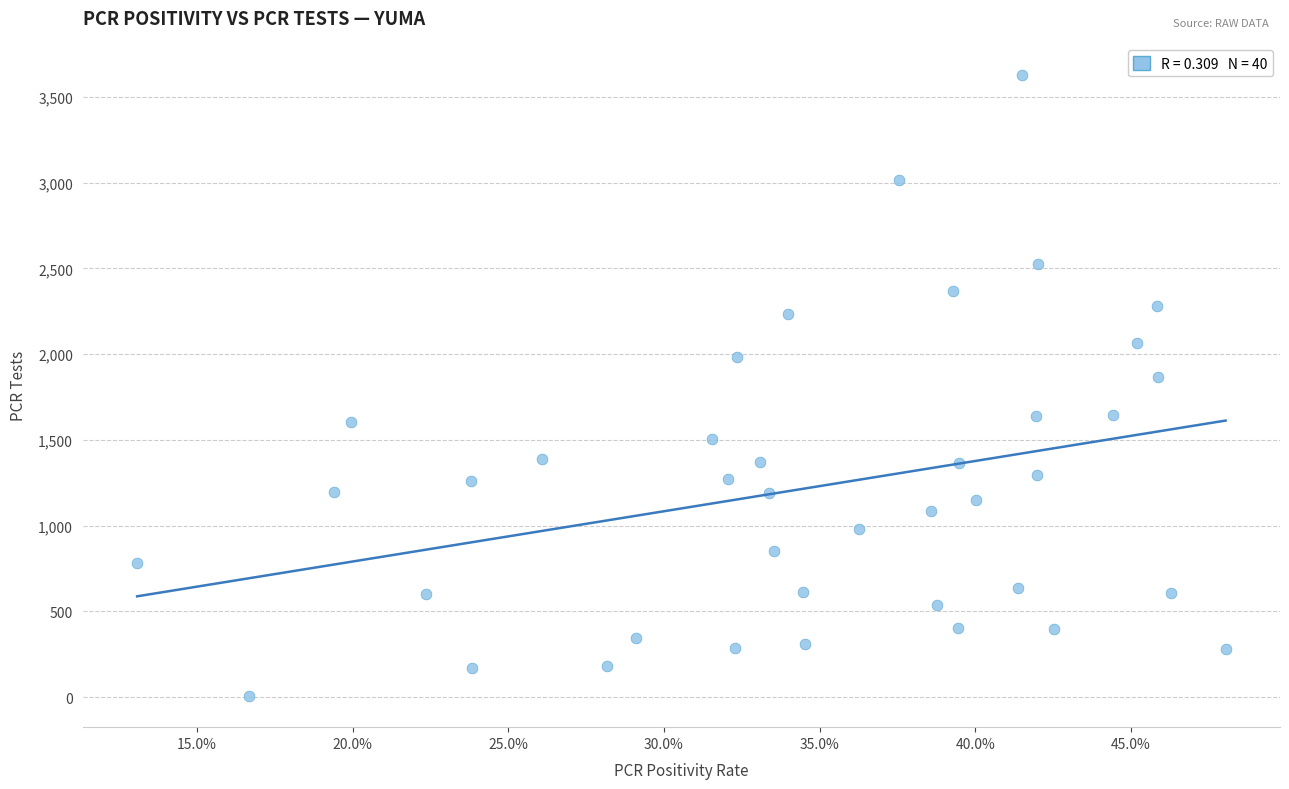

What Y value in the scatter plot is closest to 1818?

1866